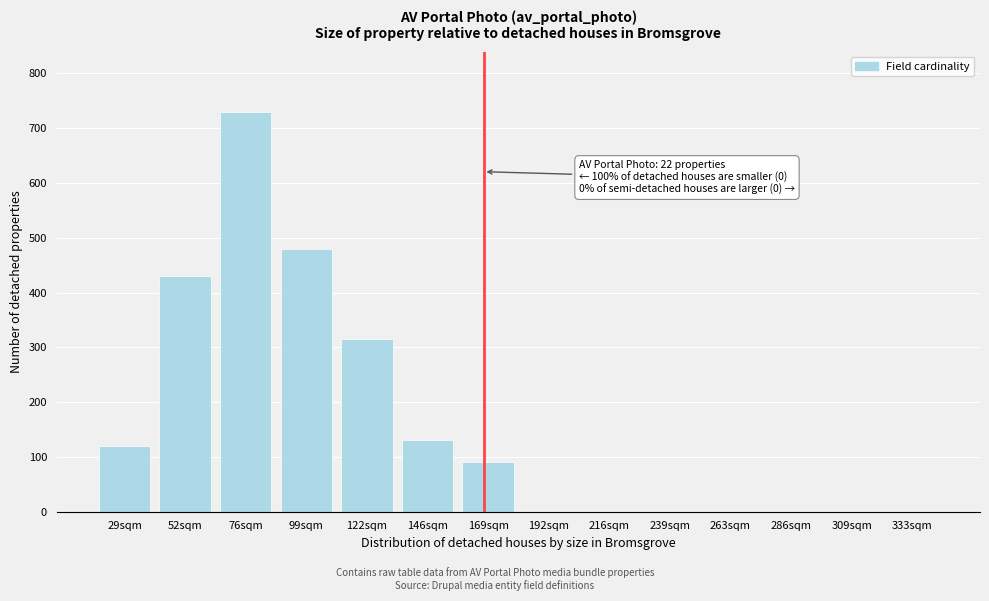

Reading left to right, what are all the values shown in this chart?

29sqm=120	52sqm=430	76sqm=730	99sqm=480	122sqm=315	146sqm=130	169sqm=90	192sqm=0	216sqm=0	239sqm=0	263sqm=0	286sqm=0	309sqm=0	333sqm=0